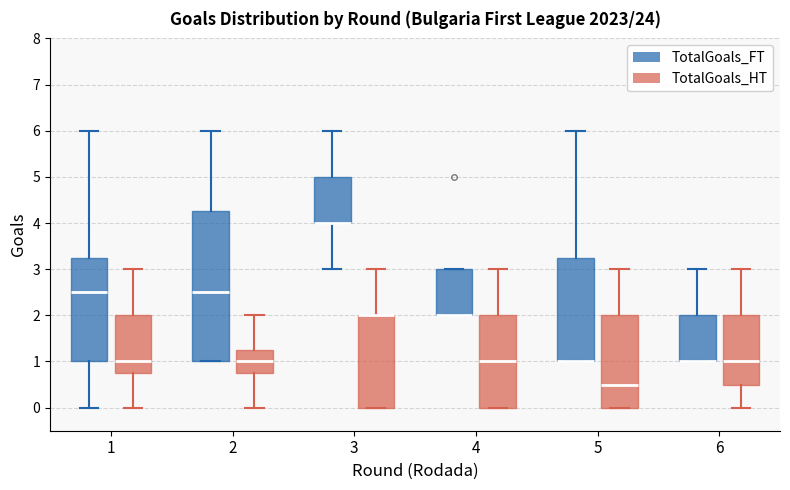

Which box is the tallest, from its lower edge to its upper edge?

2 (TotalGoals_FT)